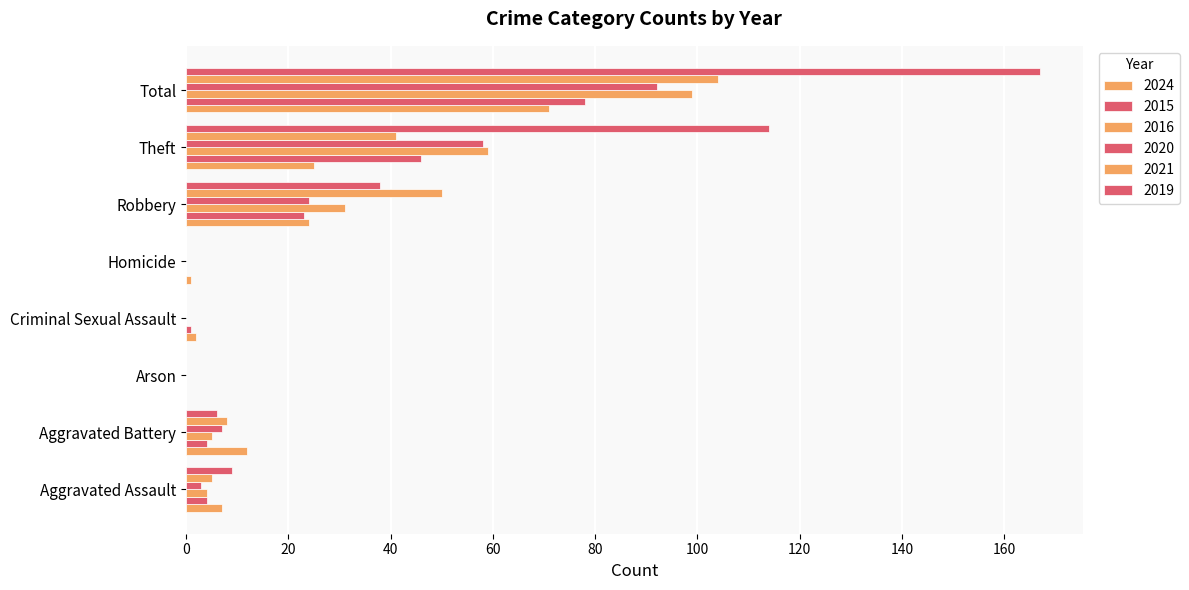

Count the number of categories in the chart.

8